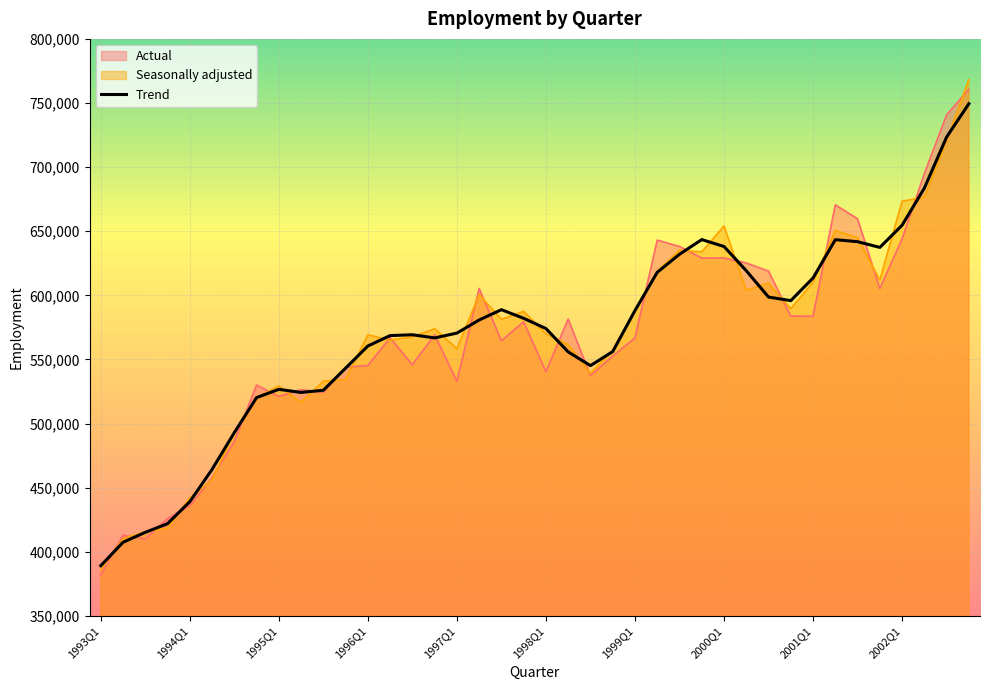

What is the difference between the maximum and minimum values in the Trend series?

360266